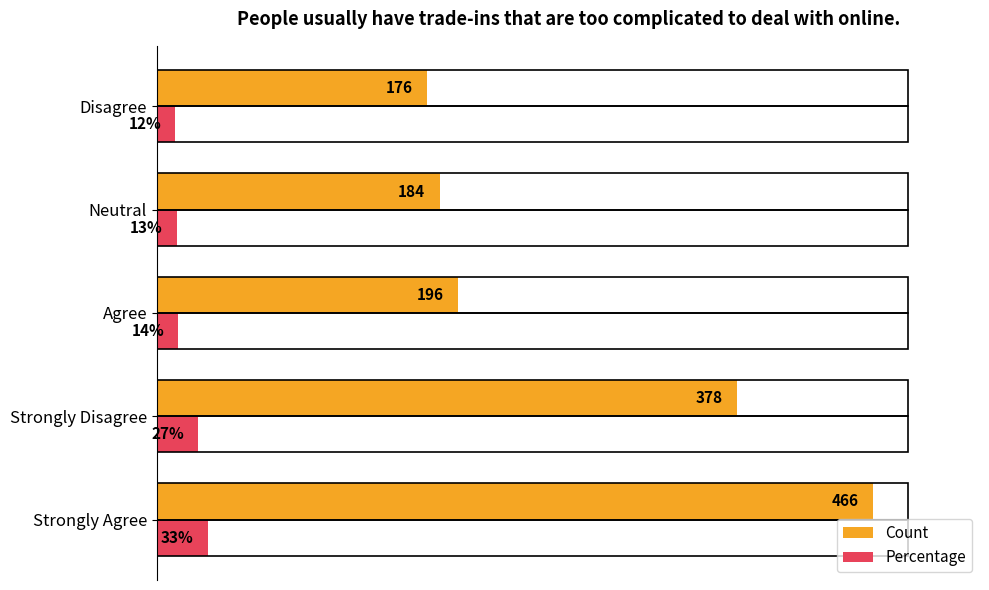

At which category does the chart reach its peak across all series?

Strongly Agree